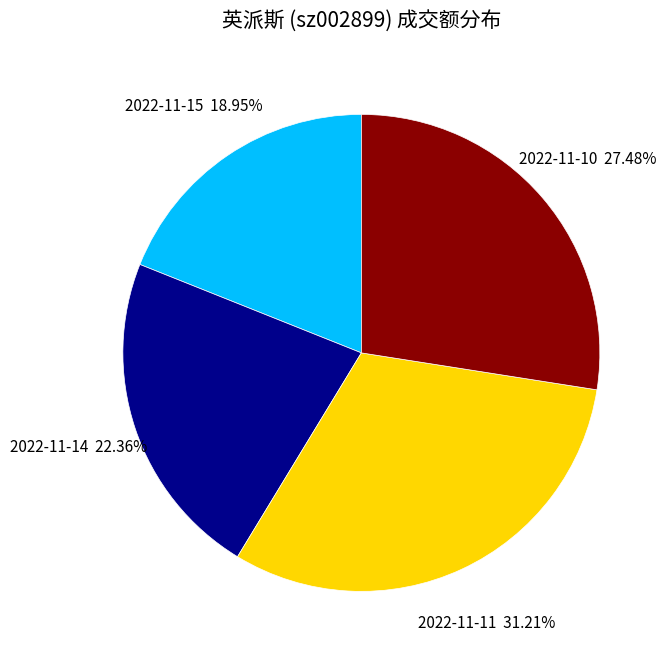

To the nearest percent, what is the difference between the largest and smallest slice percentages?

12%